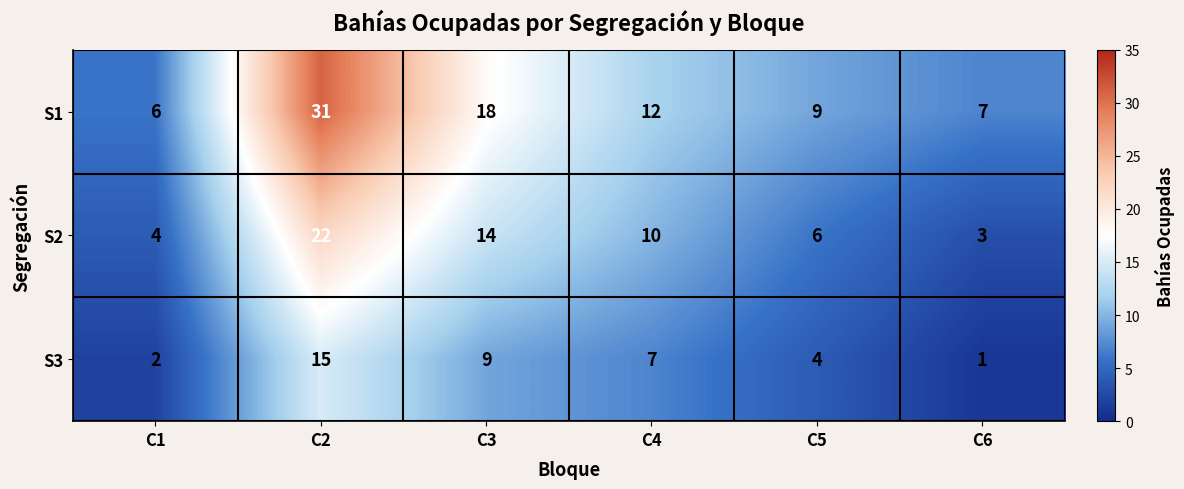

List the series in order of their peak value, highest first.

S1, S2, S3